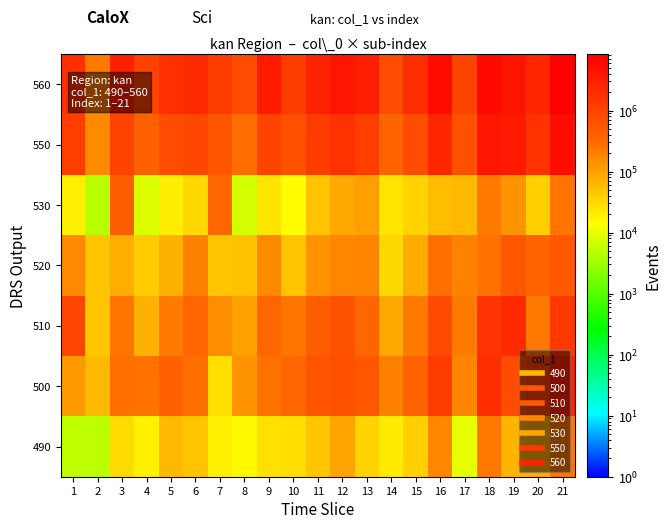

Which series has the largest total across all categories?

560